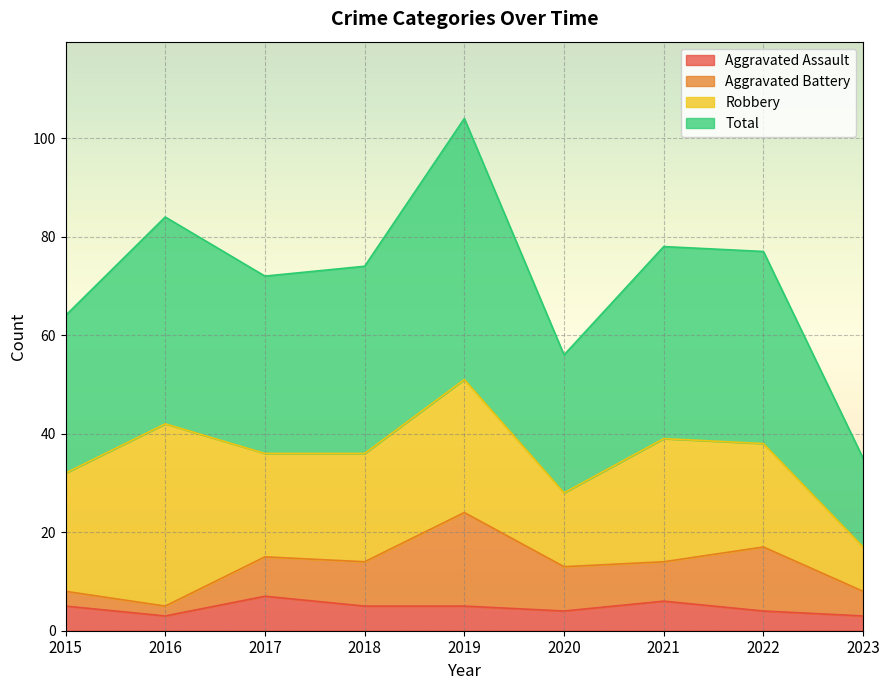

How many categories are shown in the chart?

9